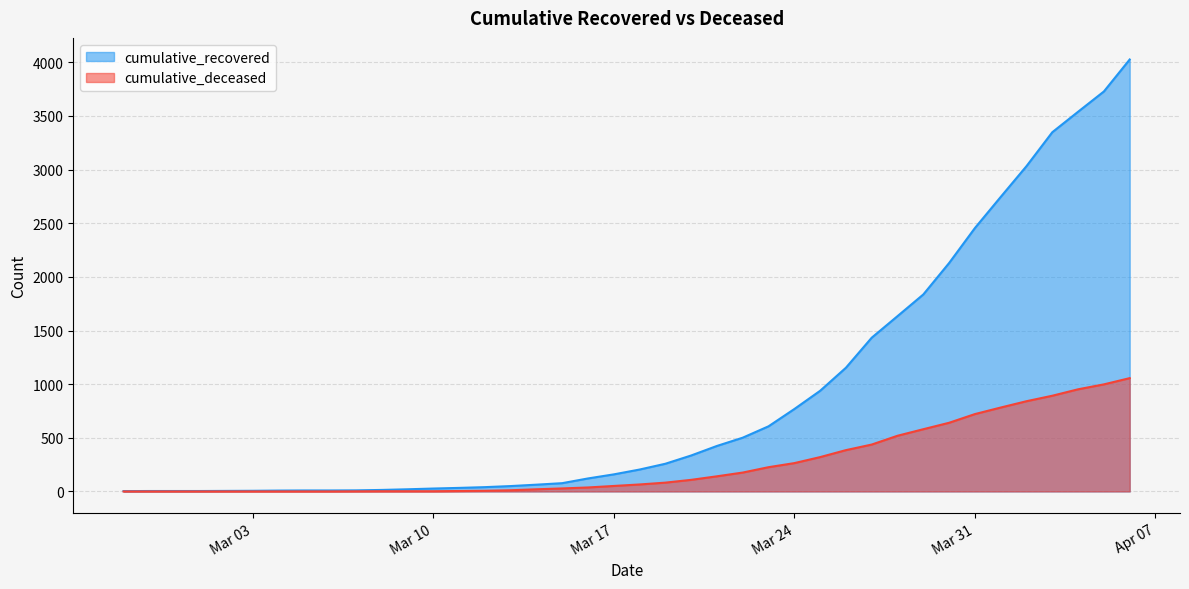

Does the chart display data point markers on the line(s)?

No